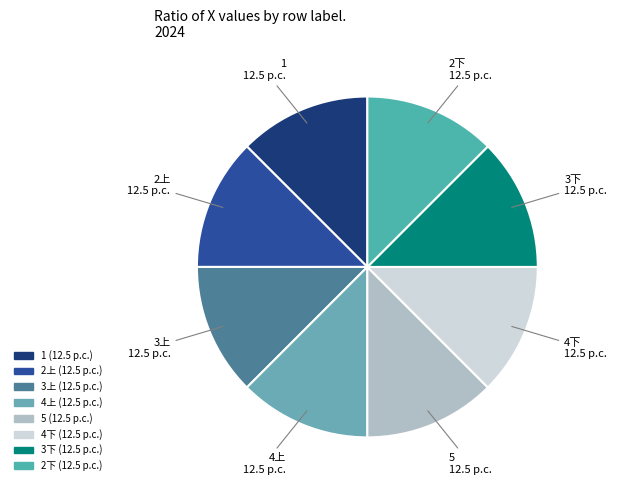

Count the number of slices in the pie.

8